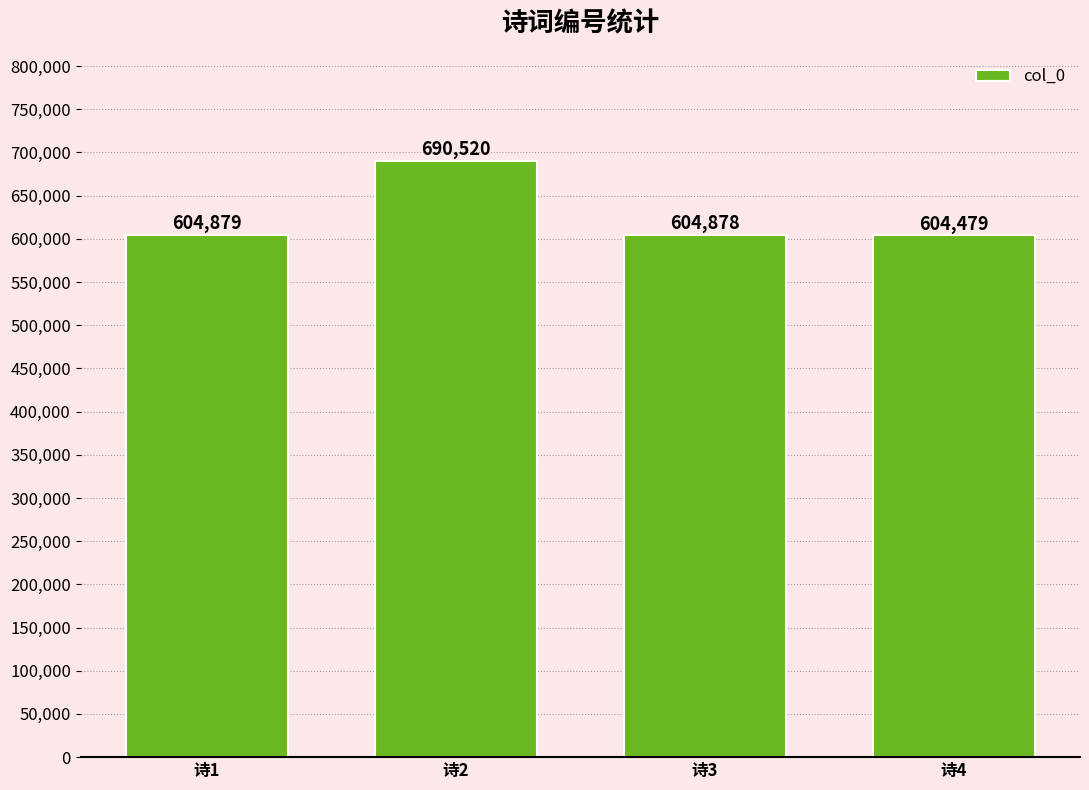

List the labels in order of value, smallest first.

诗4, 诗3, 诗1, 诗2